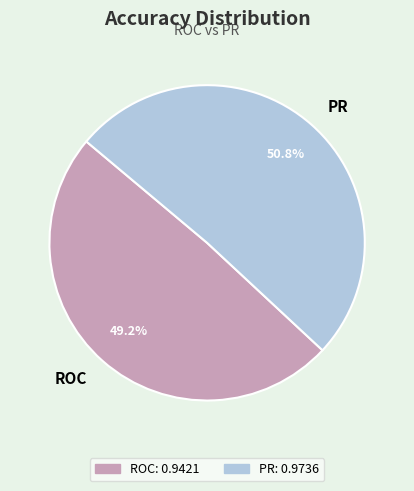

Count the number of slices in the pie.

2